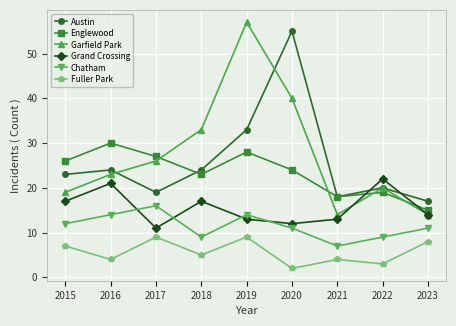

True or false: Englewood has a value of 23 at 2018.

True